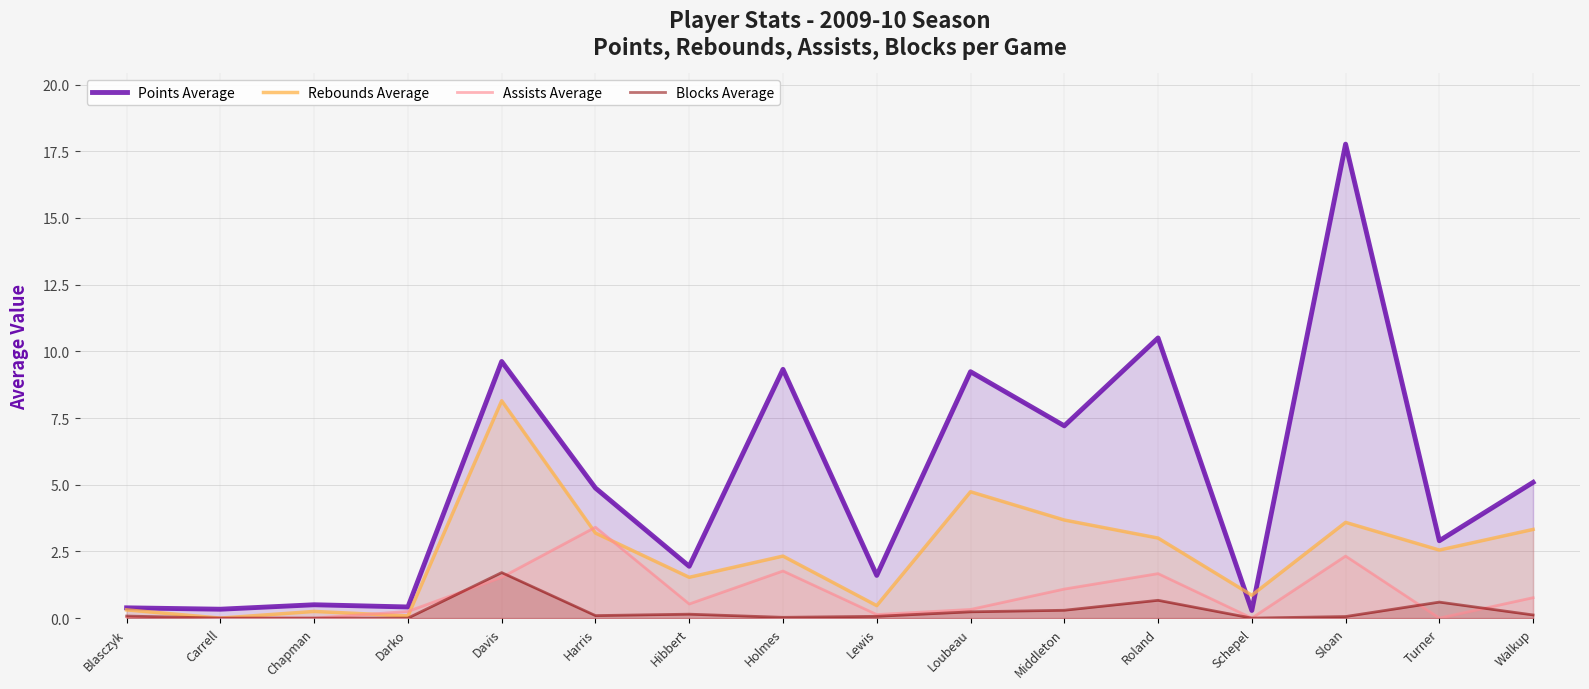

How many categories are shown in the chart?

16